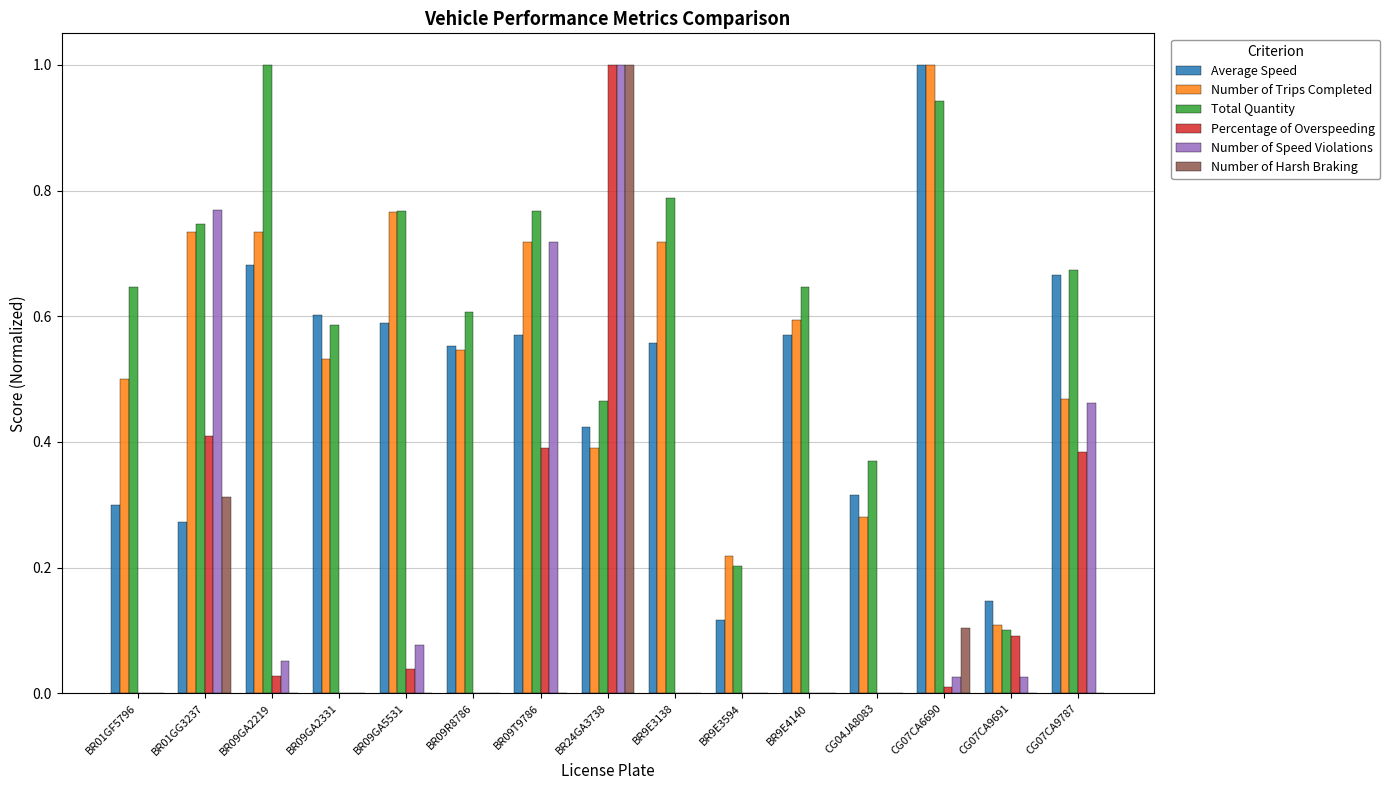

Which series has the largest total across all categories?

Total Quantity